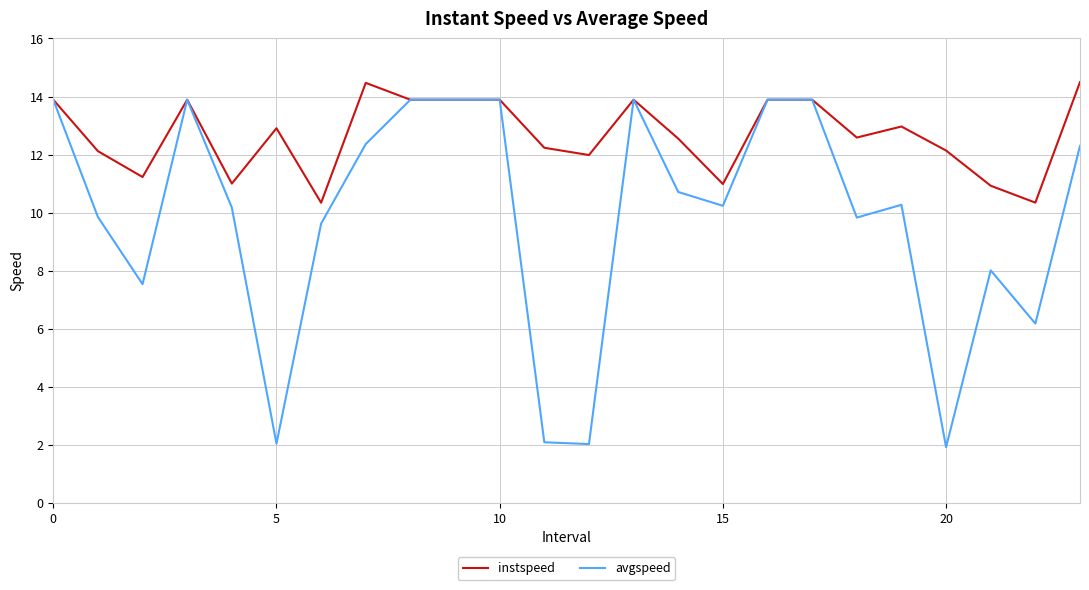

List the series in order of their peak value, highest first.

instspeed, avgspeed